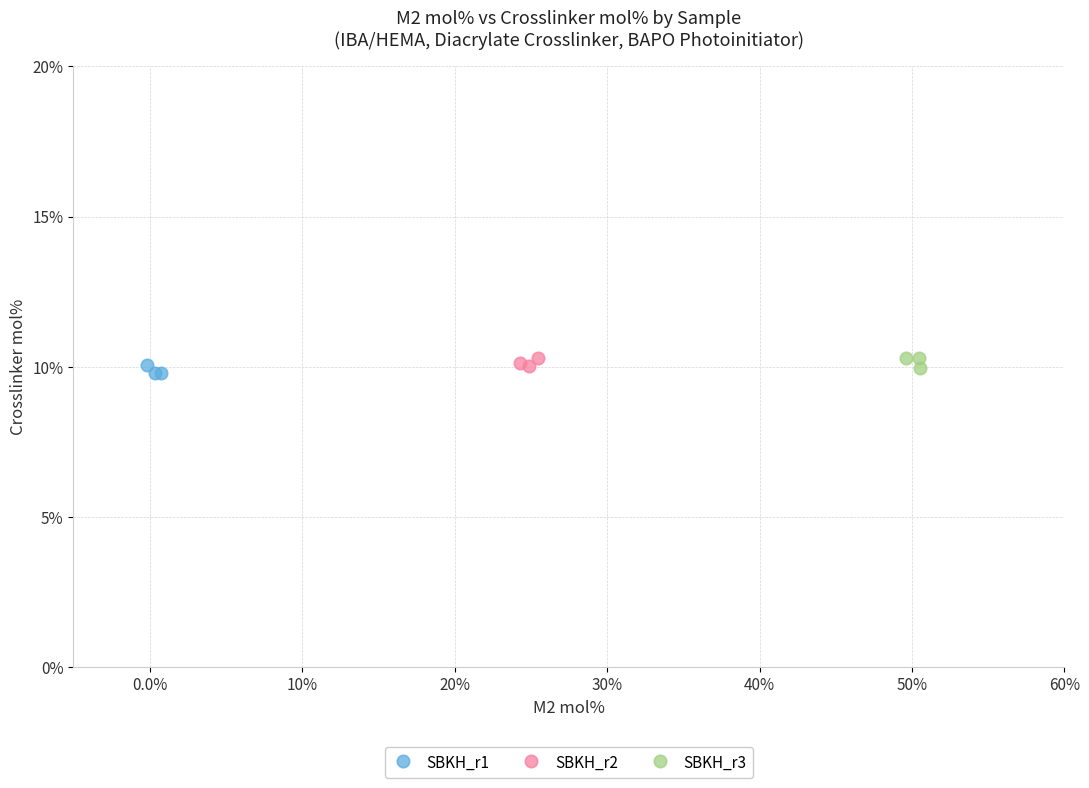

What are all the series names shown in the legend?

SBKH_r1, SBKH_r2, SBKH_r3